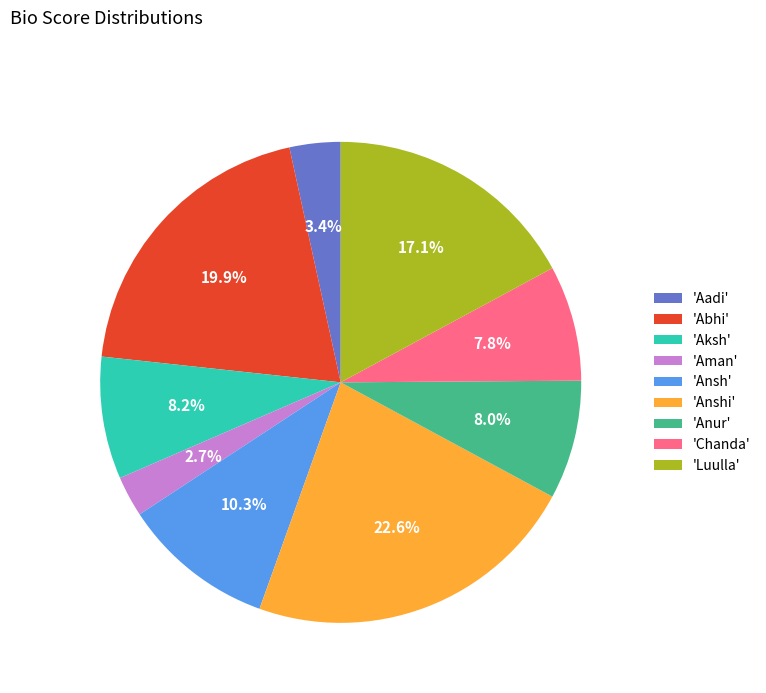

What is the smallest slice in the pie chart?

'Aman'